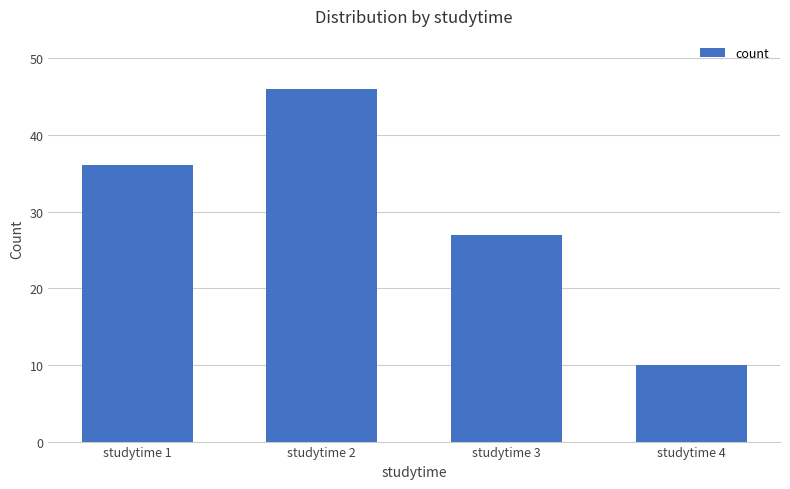

Count the number of categories in the chart.

4